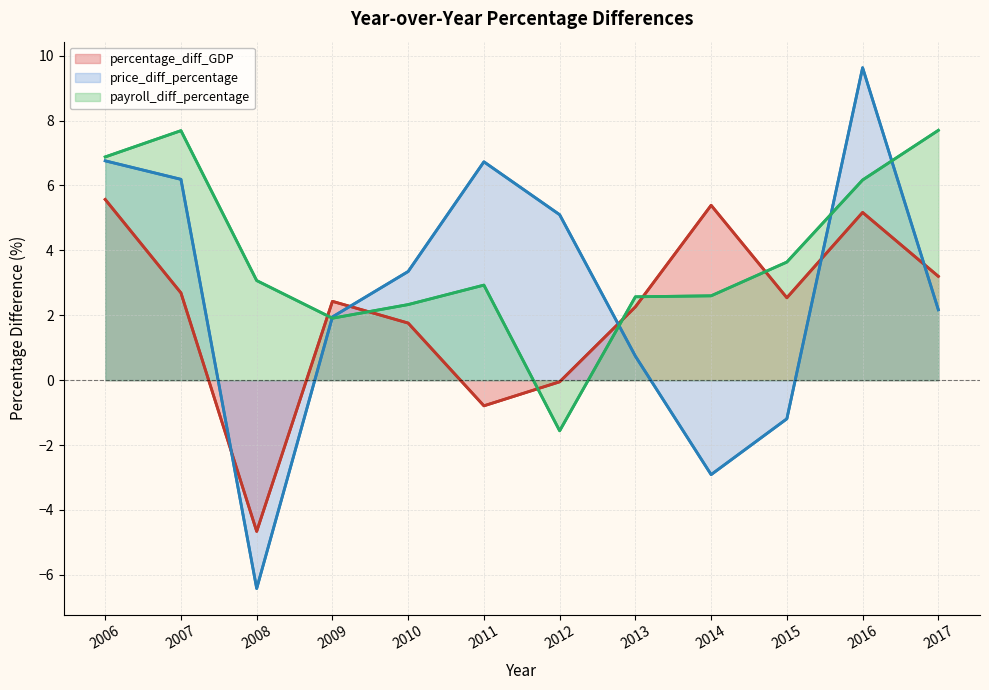

True or false: price_diff_percentage has more than 2 points higher than both neighbors.

False